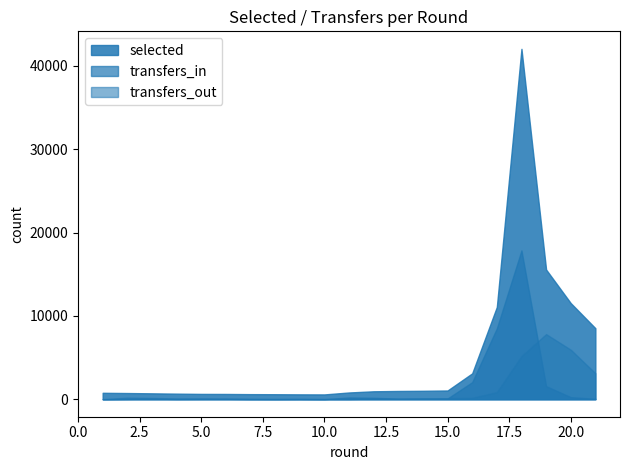

True or false: selected has more than 1 interior local peaks.

False